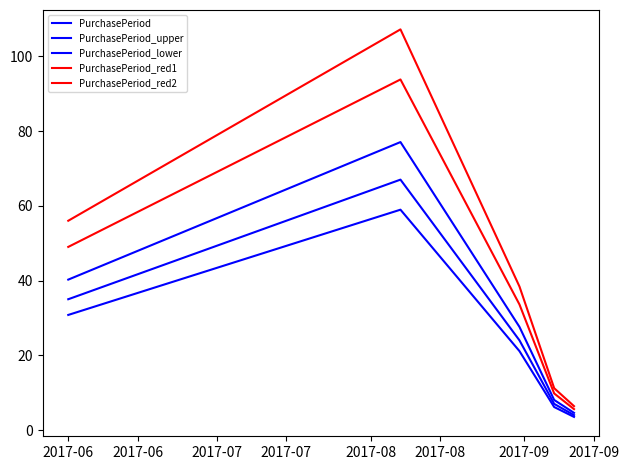

Does the chart have visible grid lines?

No